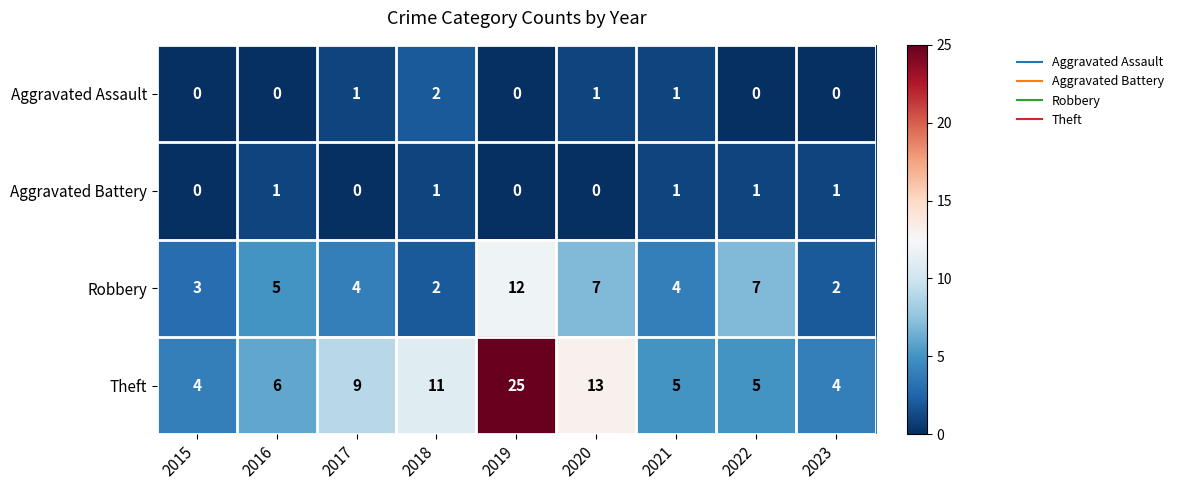

How many values in Aggravated Battery are above zero?

5